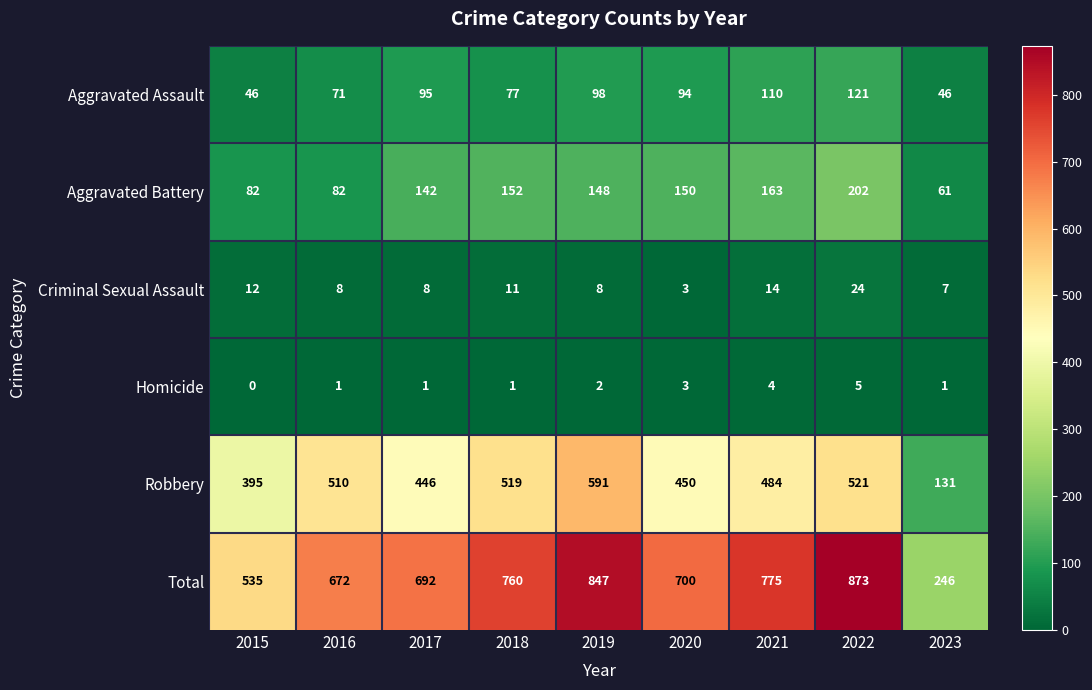

Which series has the largest range (max minus min)?

Total